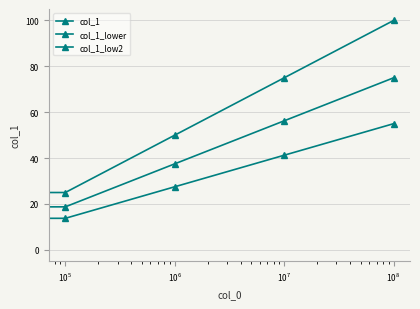

Is this an area chart (filled region under the line)?

No